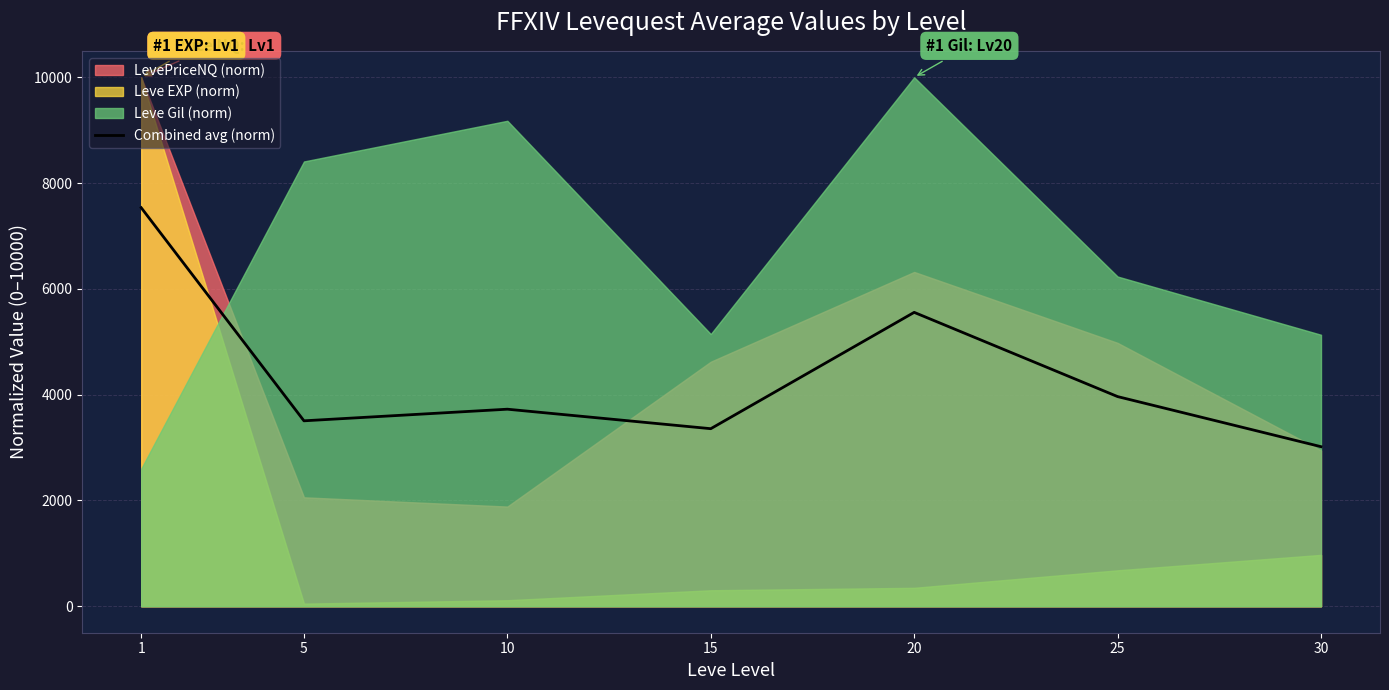

At which label is the value closest to 5275?

20